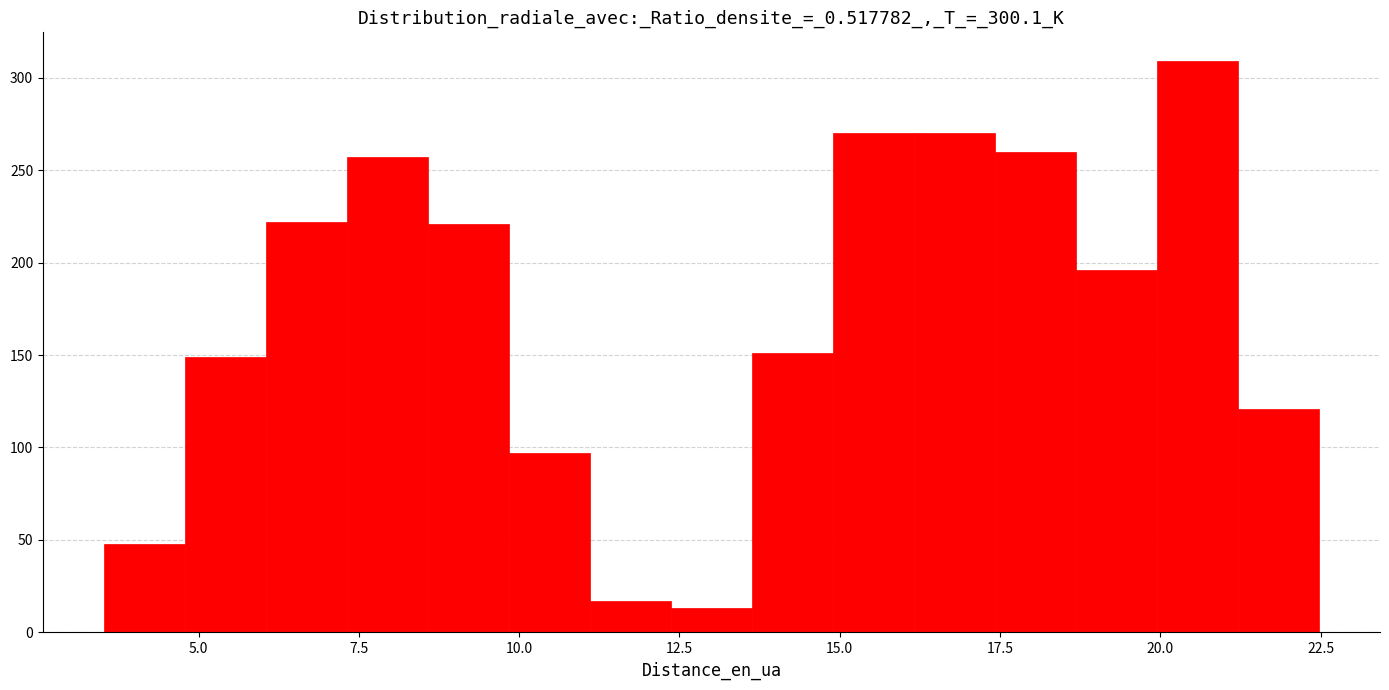

Read against the x-axis, roughly where is the centre of the tallest bar?

20.5